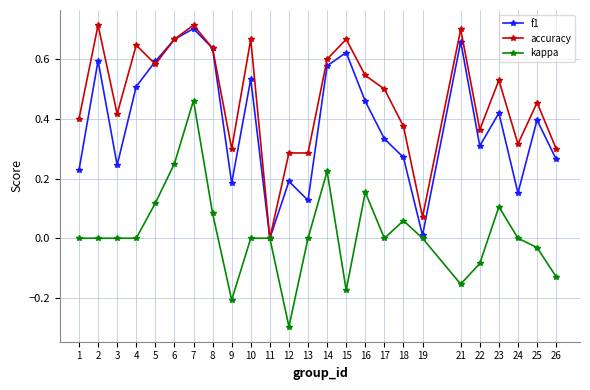

The value of accuracy at 1 is 0.4. True or false?

True